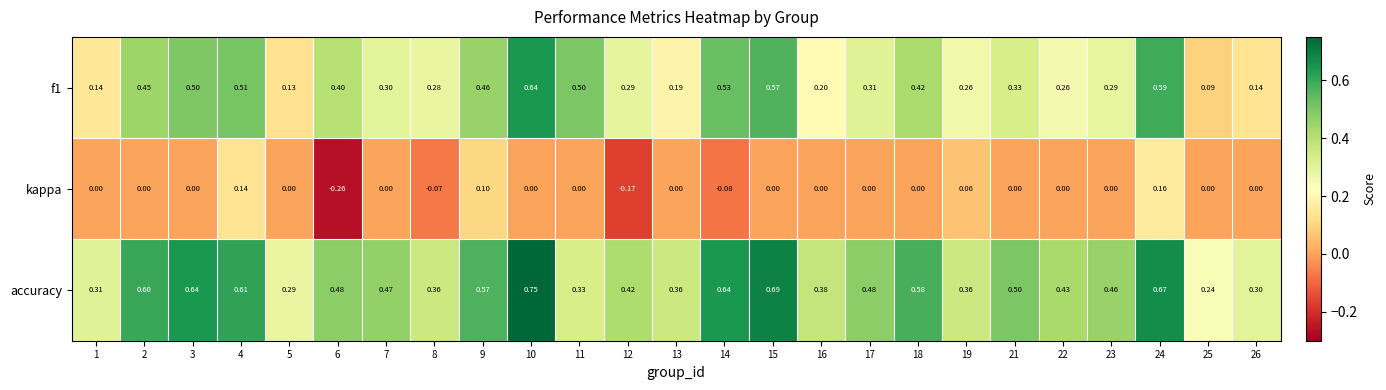

List the series in order of their overall mean, lowest first.

kappa, f1, accuracy